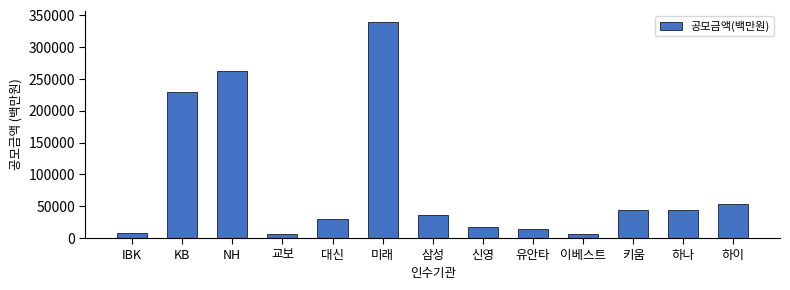

What is the value of the 7th bar from the left?

36000.0